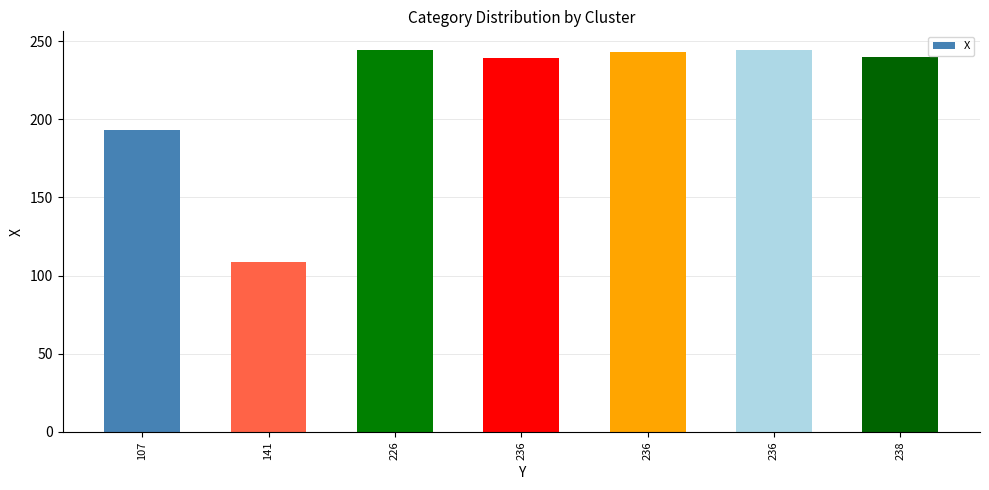

Count the number of categories in the chart.

7